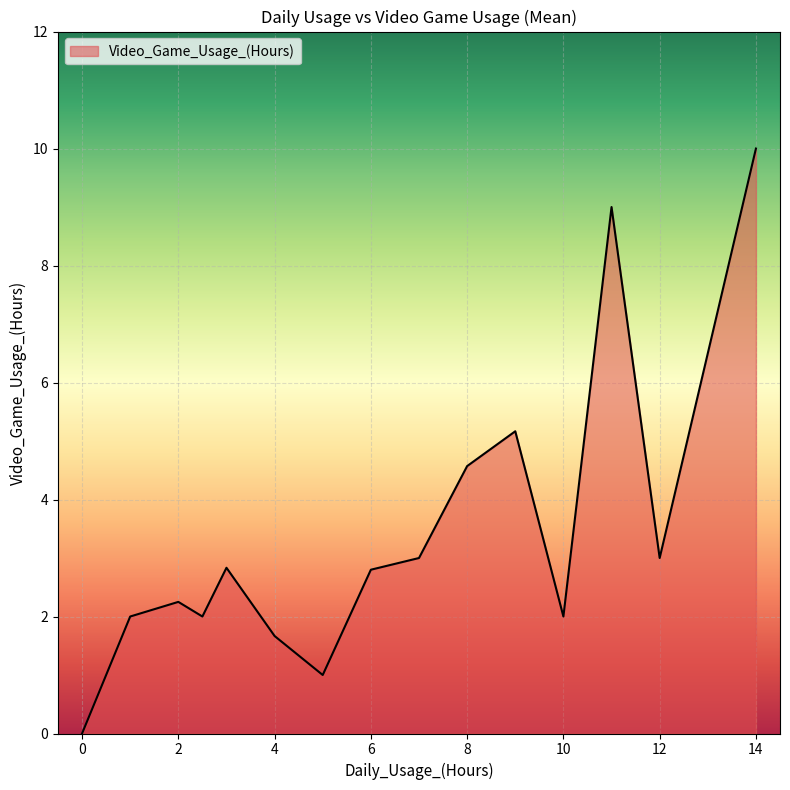

How many series are shown in this chart?

1